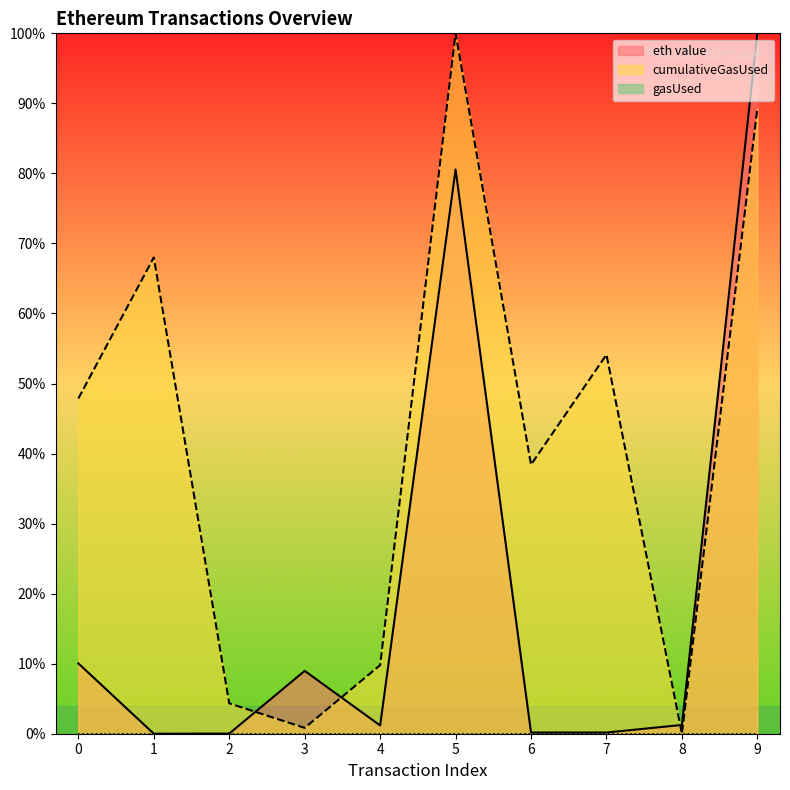

What is the value of the eth value point at the 9th from the left?

1.3